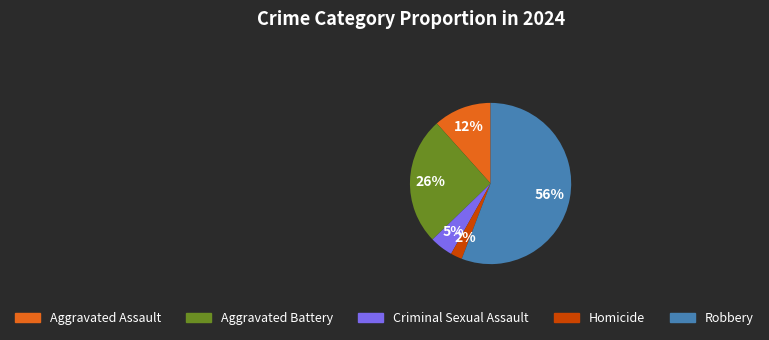

What is the largest slice in the pie chart?

Robbery